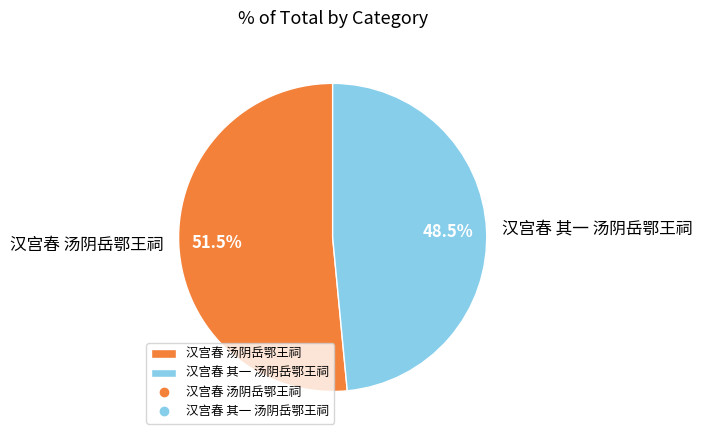

How many slices are in this pie chart?

2